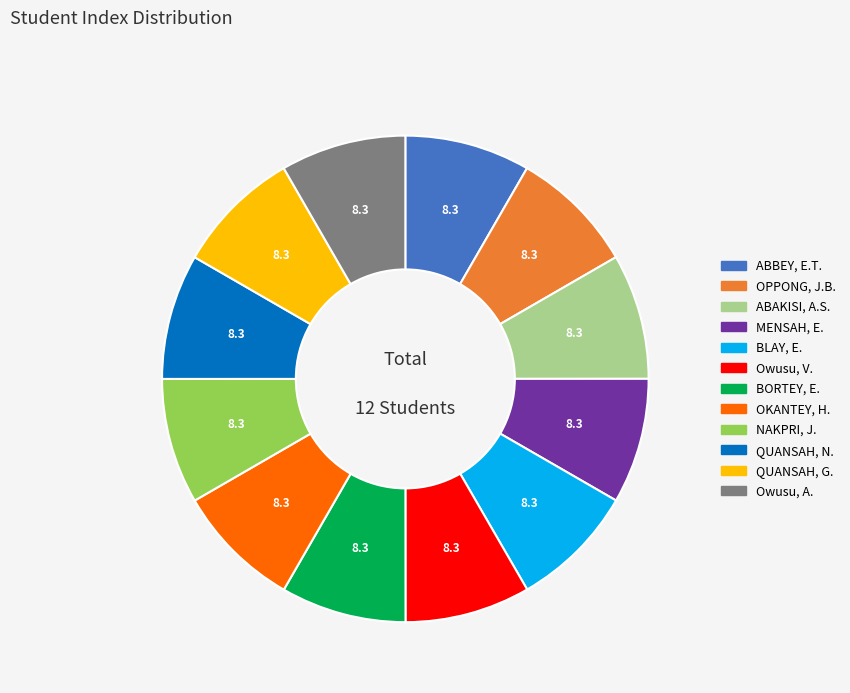

Does any single category account for the majority?

No